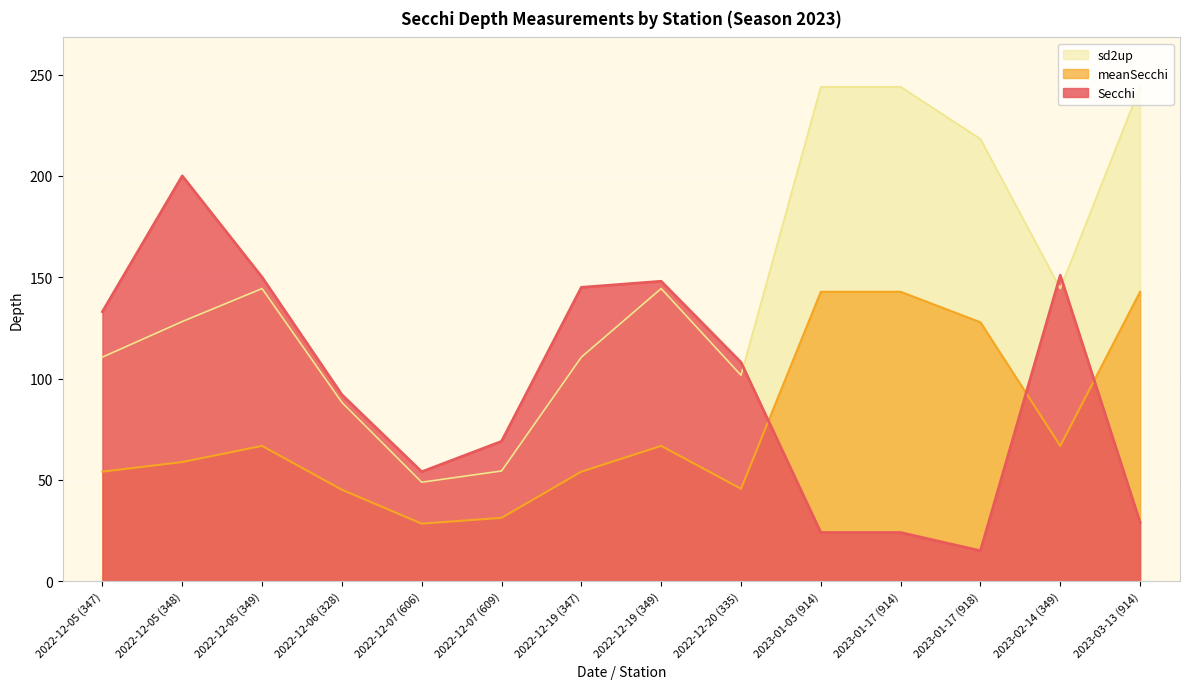

How many data points does each series have?

14